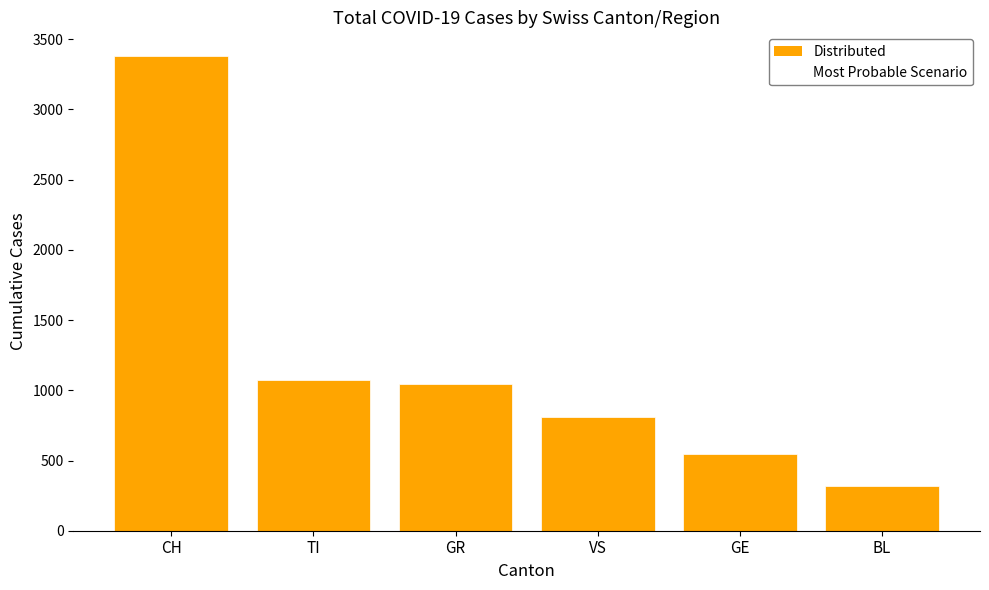

True or false: the data shows 748 at GE.

False